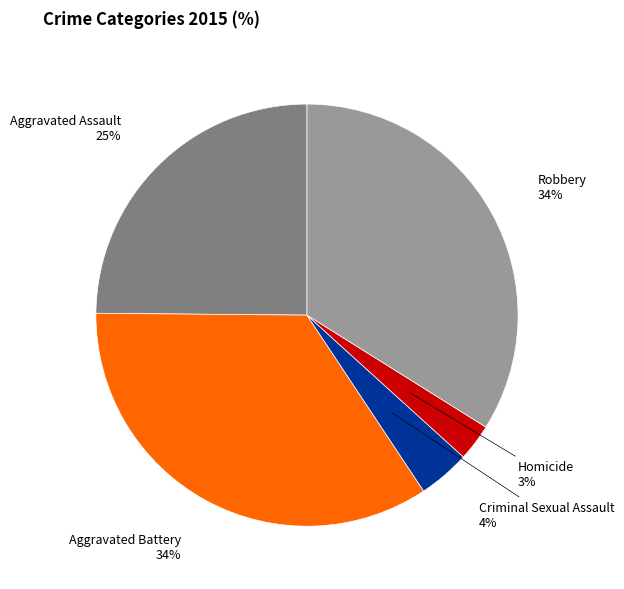

Does any single category account for the majority?

No